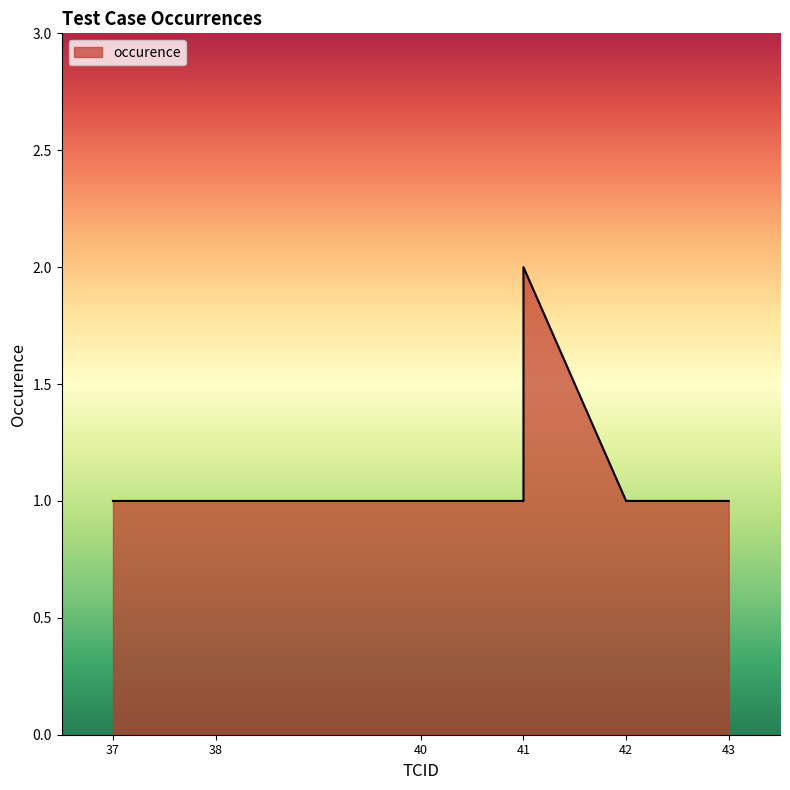

At which label is the value closest to 1?

37